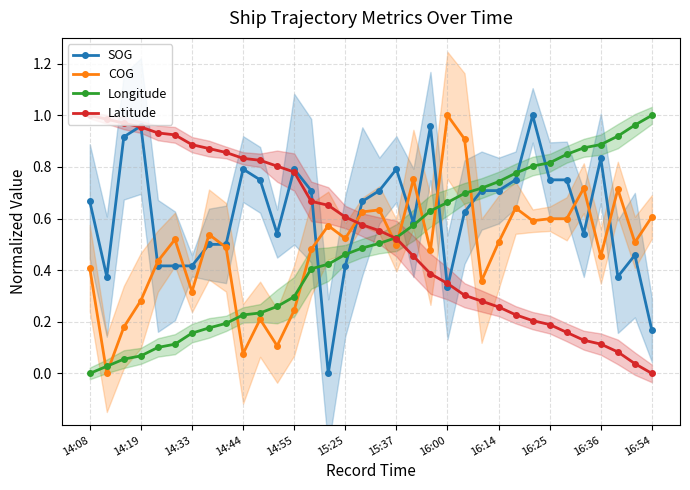

What is the greatest value displayed?

1.0